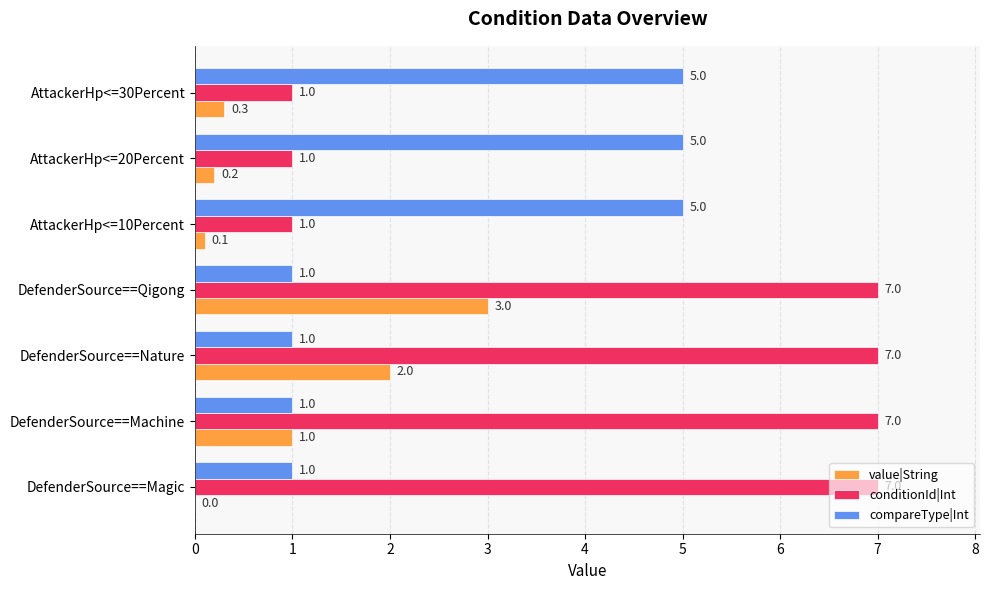

Count the number of data series in this chart.

3